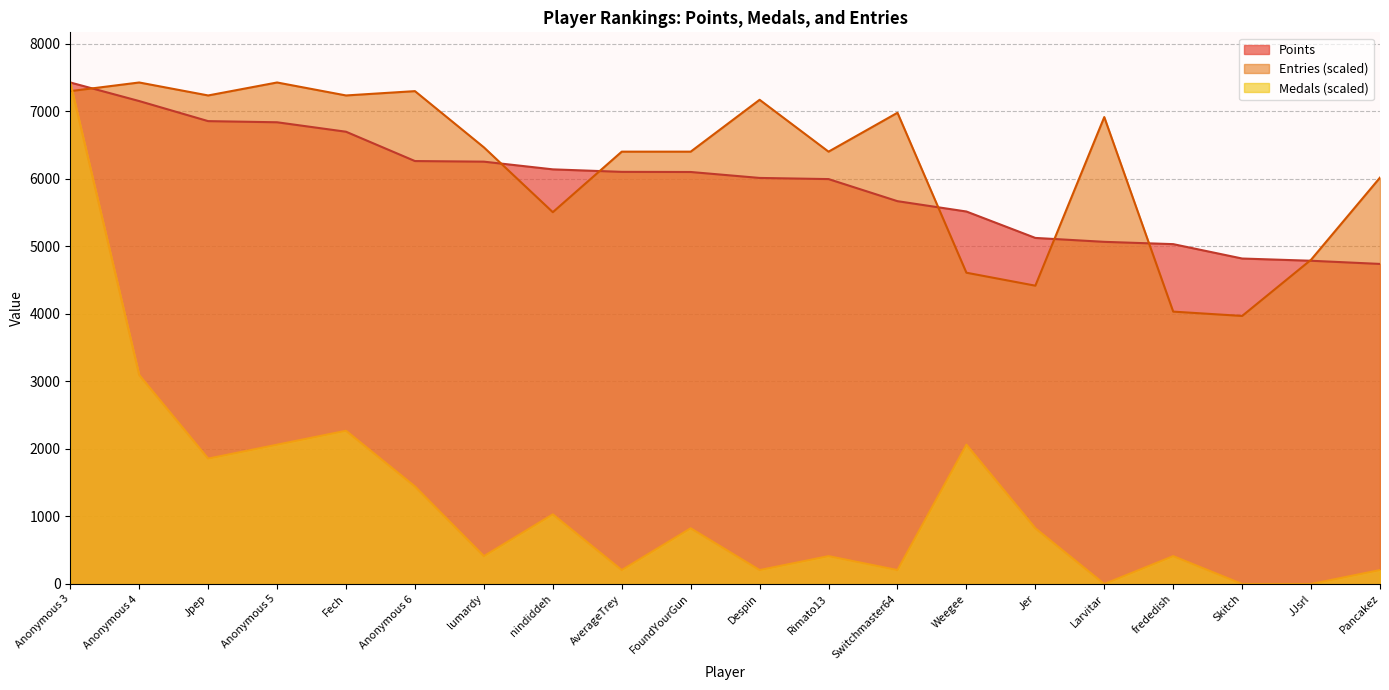

What is the difference between the second highest and second lowest values in the Points series?

2364.0